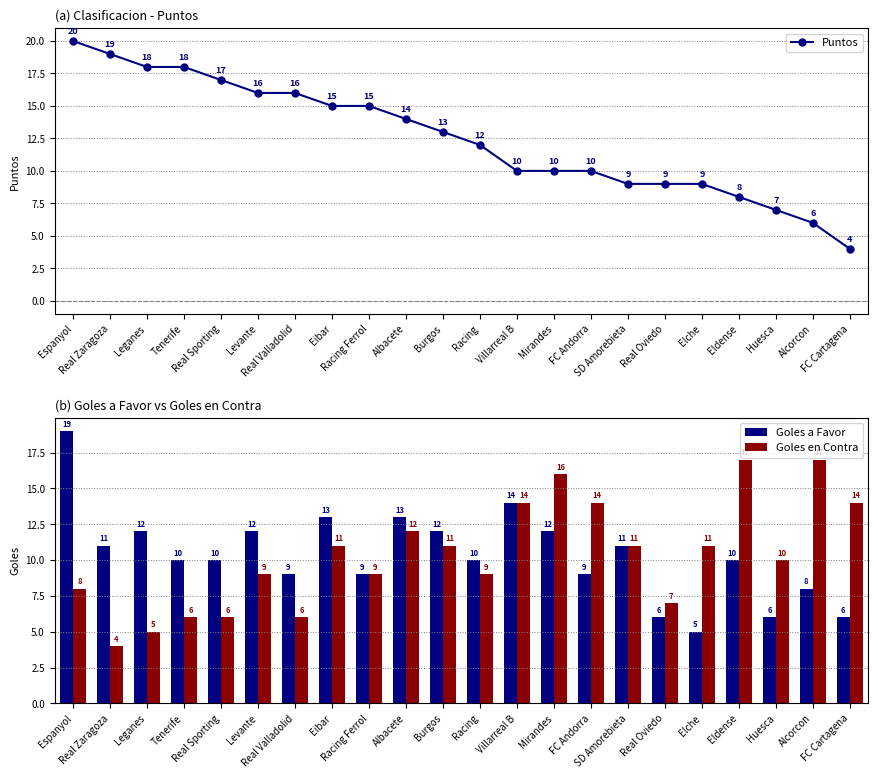

How many groups of bars are there?

22